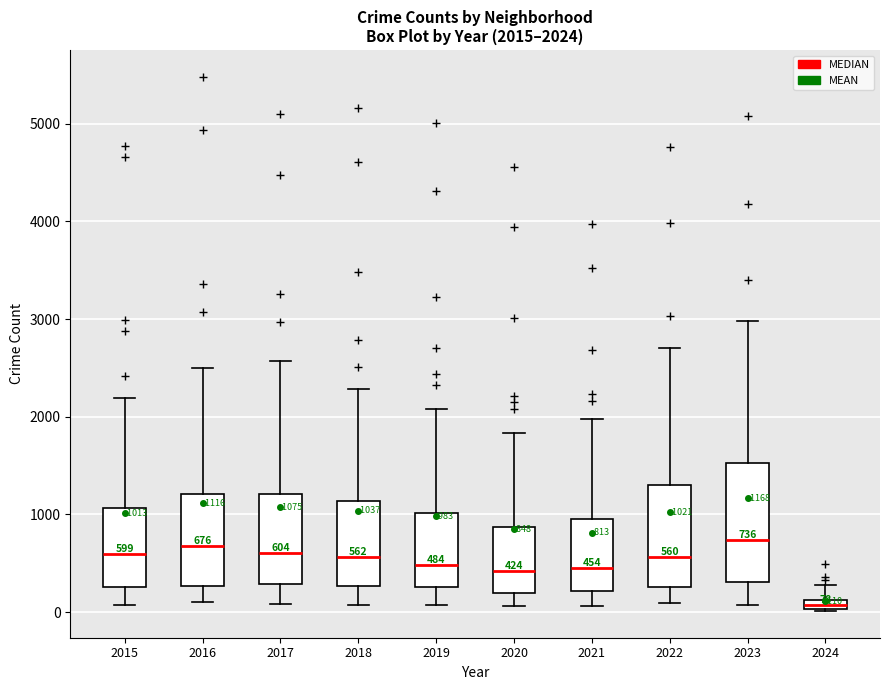

Which box has the lowest median line?

2024